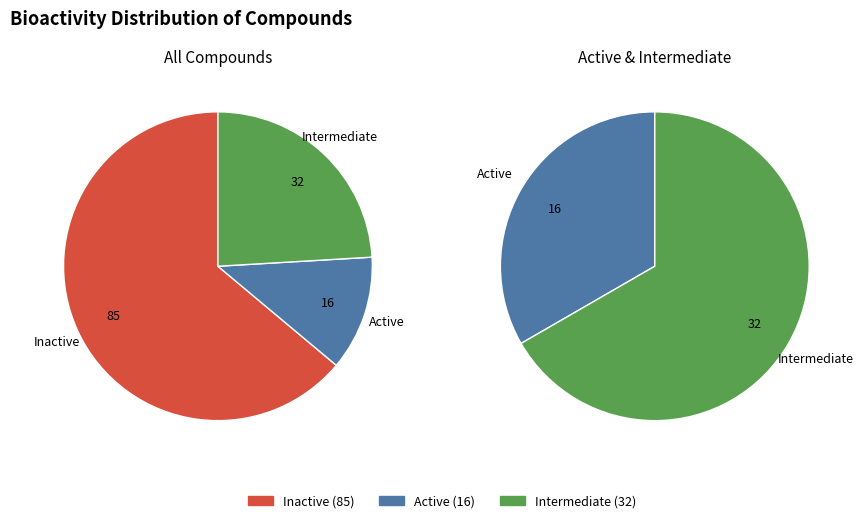

Rank the categories by value from highest to lowest.

inactive, intermediate, active